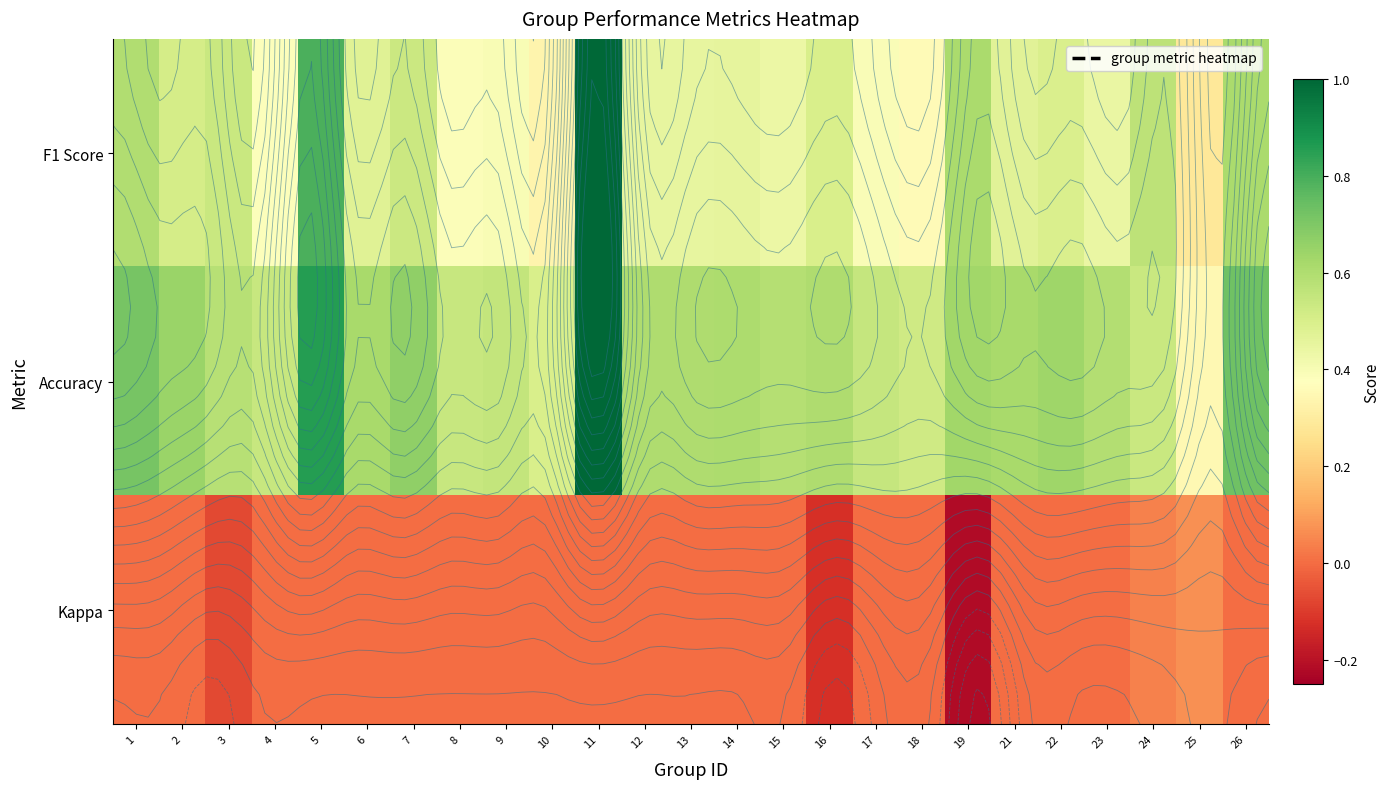

Which series has the largest total across all categories?

Accuracy